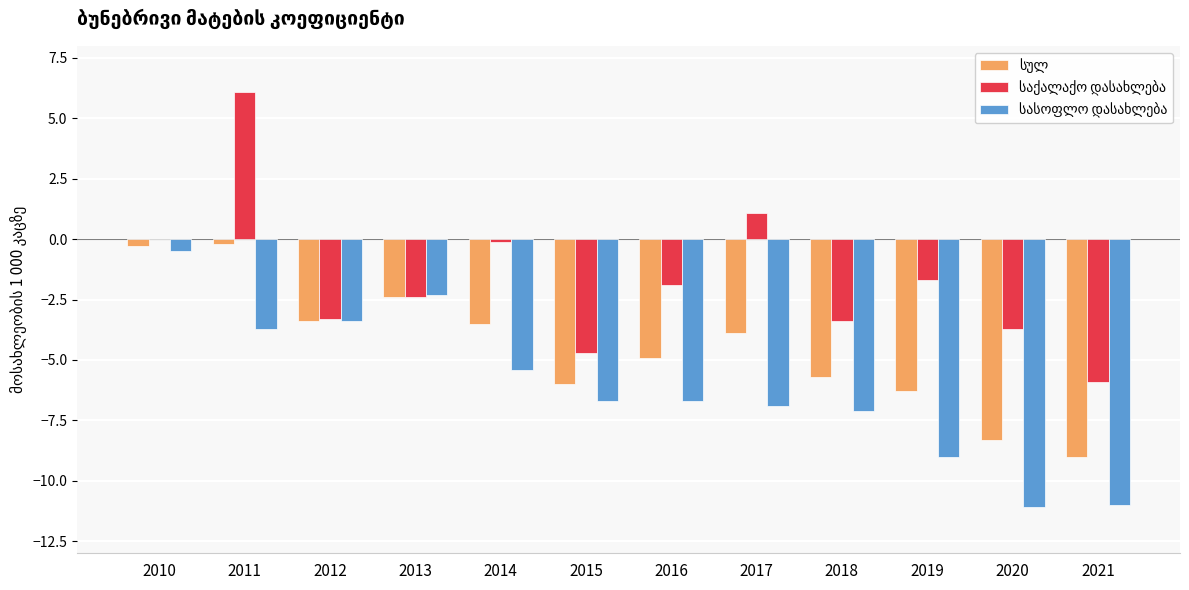

Count the number of data series in this chart.

3